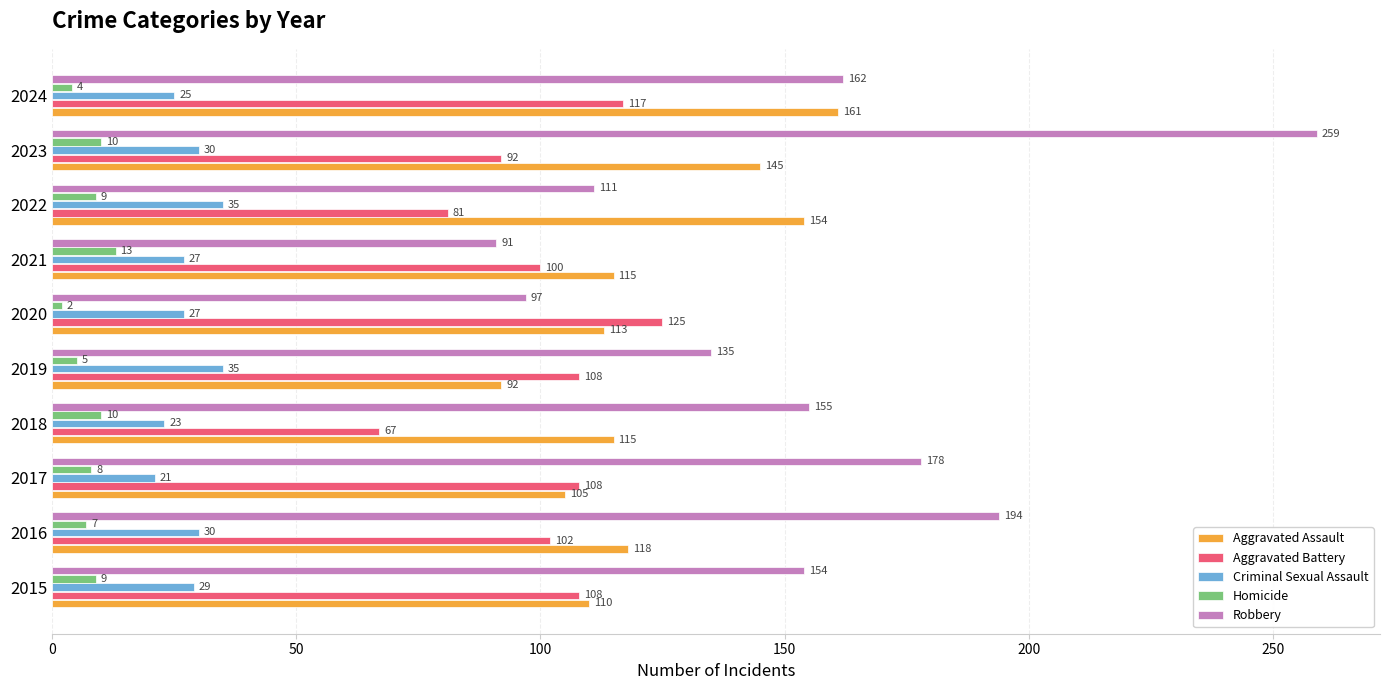

The Robbery series shows 253 at 2018. True or false?

False